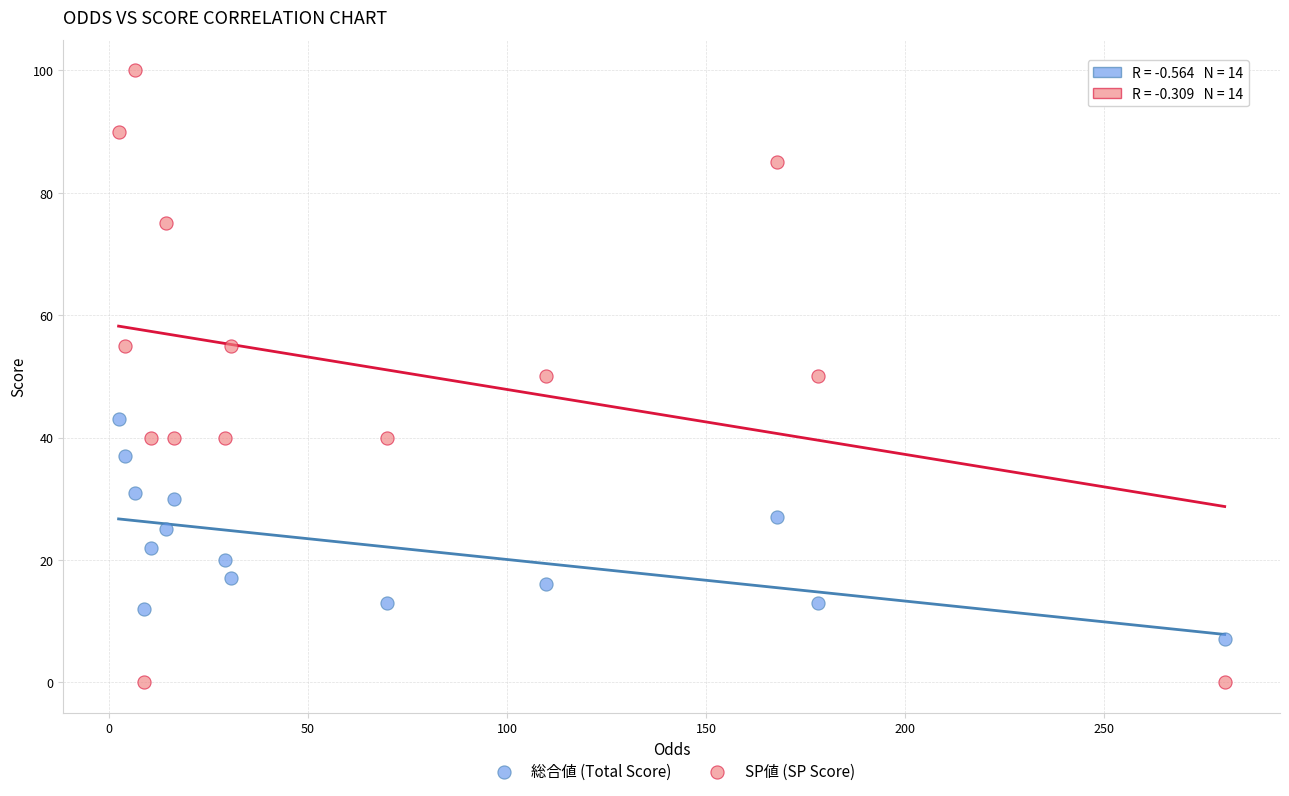

Which series has the largest Y range (max minus min)?

SP値 (SP Score)